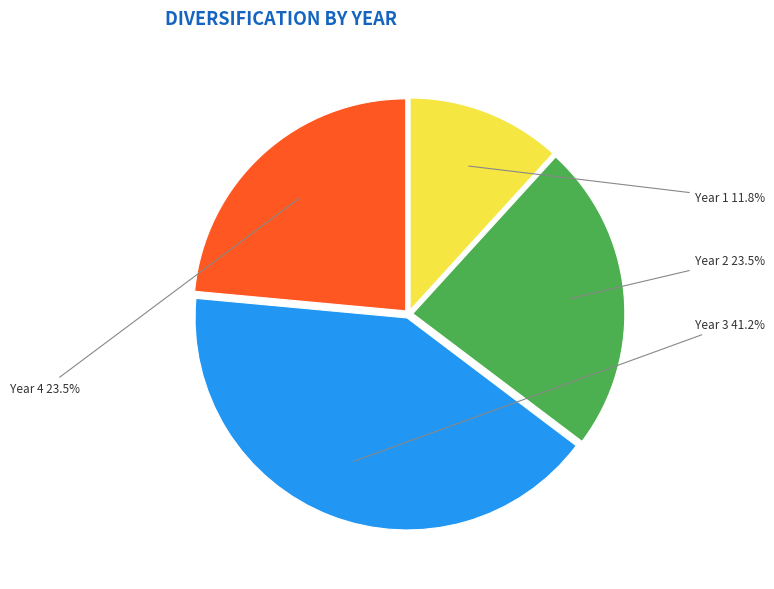

How many segments does this pie chart have?

4